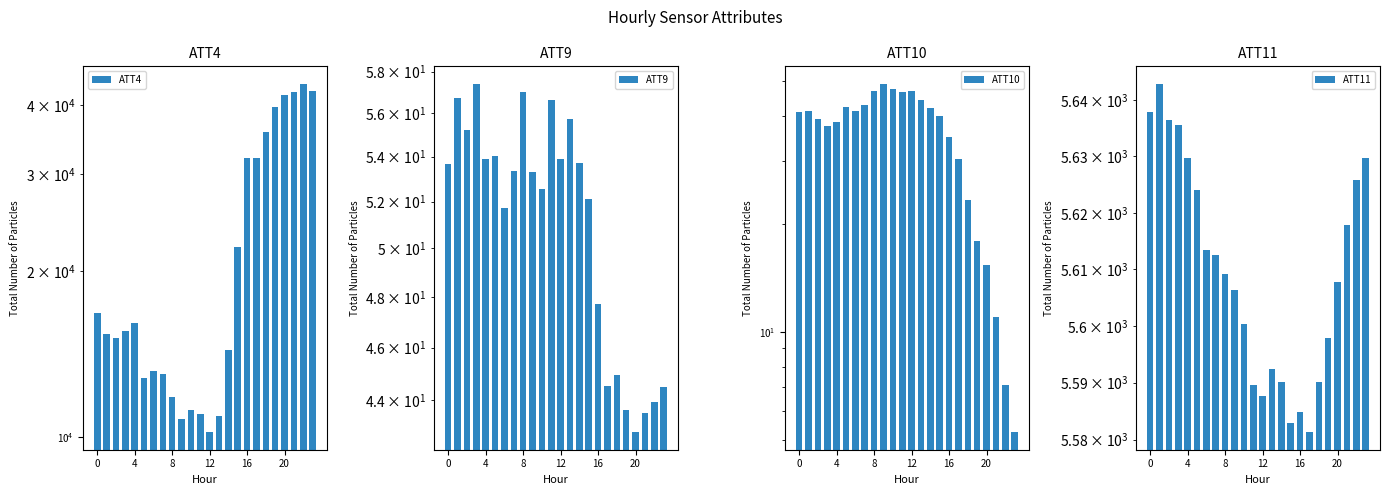

The value of ATT4 at 7 is 20314.1. True or false?

False